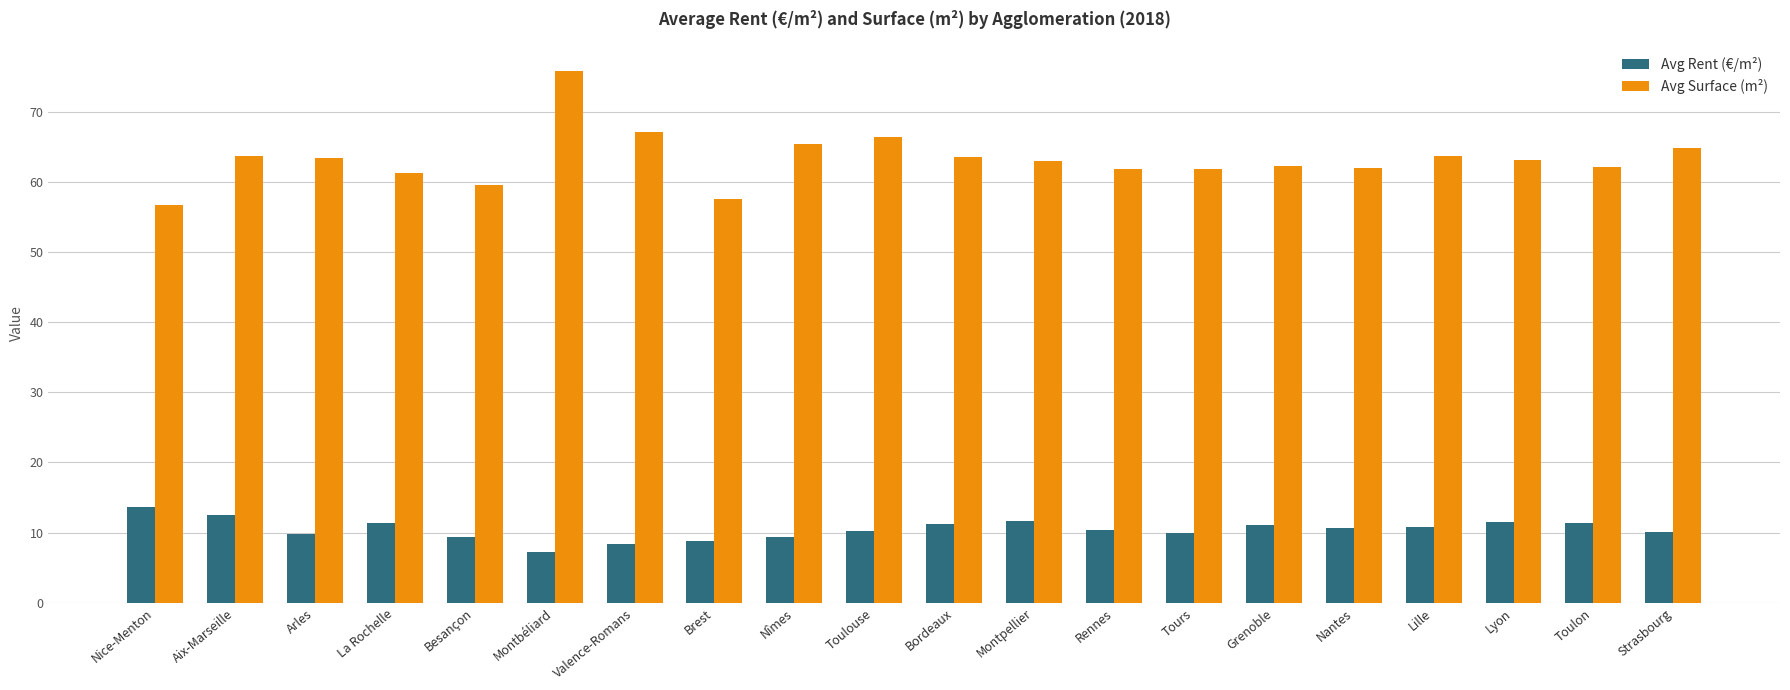

What is the difference between the maximum and minimum values in the Avg Rent (€/m²) series?

6.5